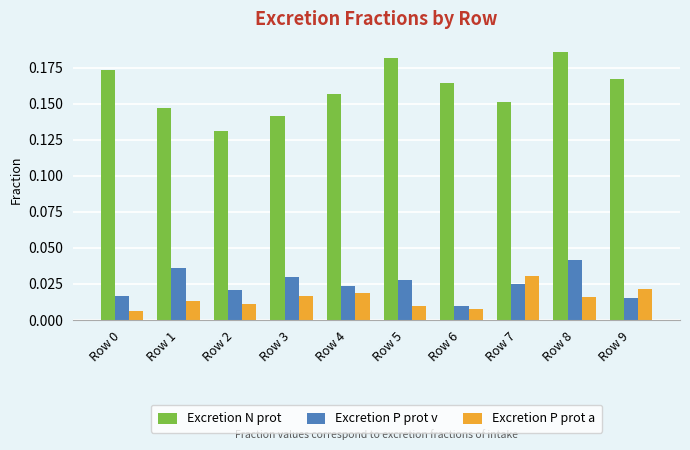

Which category has the lowest value in the Excretion N prot series?

Row 2